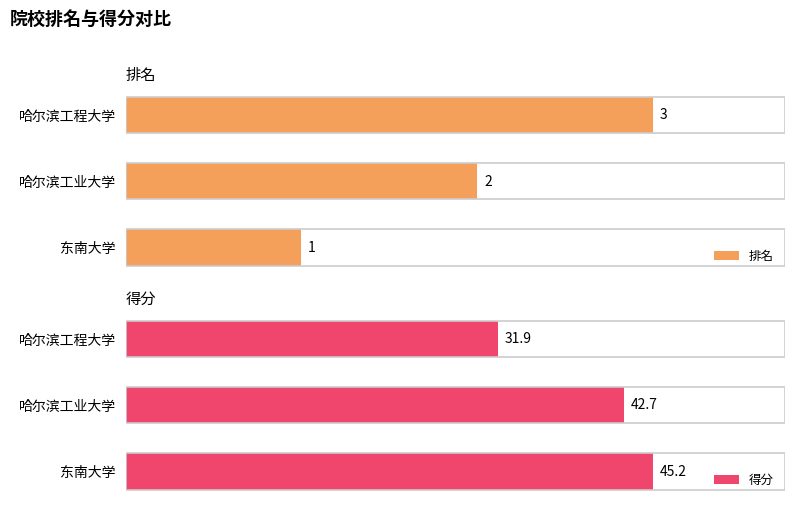

How many distinct data groups are displayed?

2